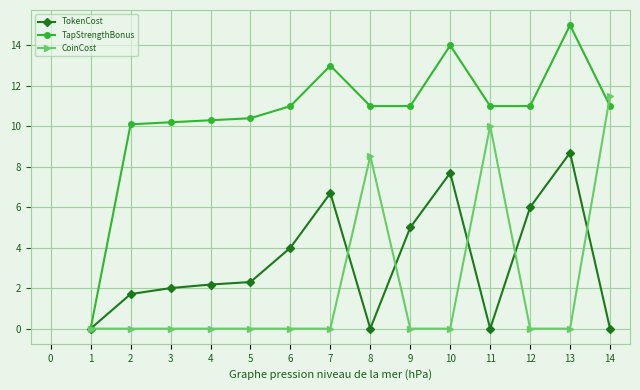

At how many categories does at least one series exceed 8?

13